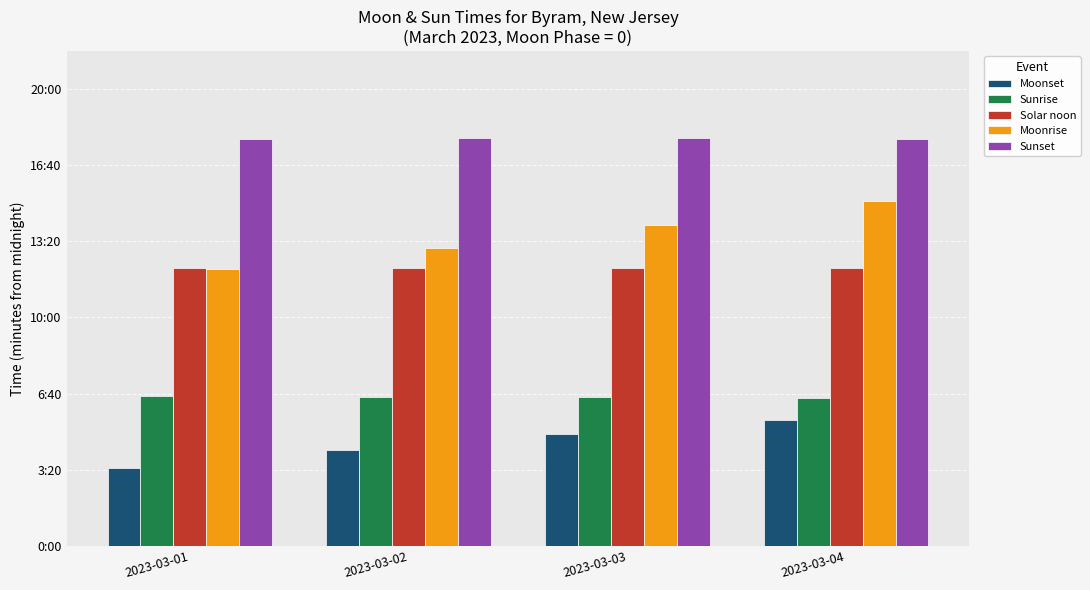

Which series has the largest total across all categories?

Sunset